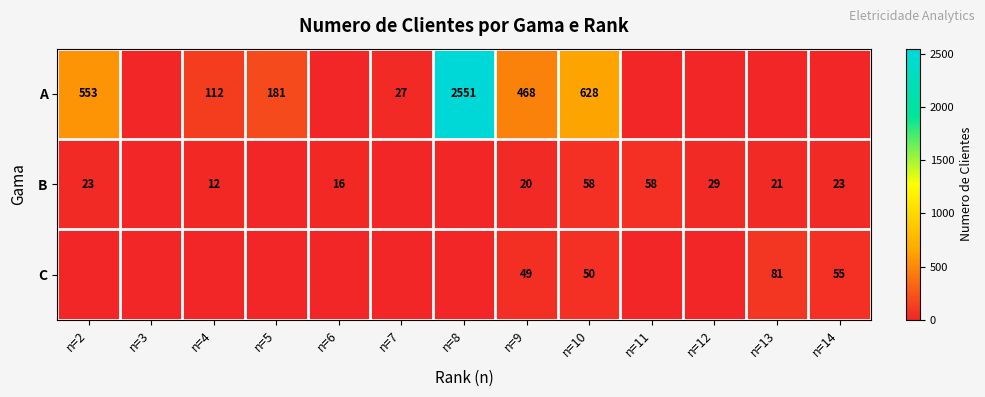

True or false: B has a value of 24 at n=10.

False